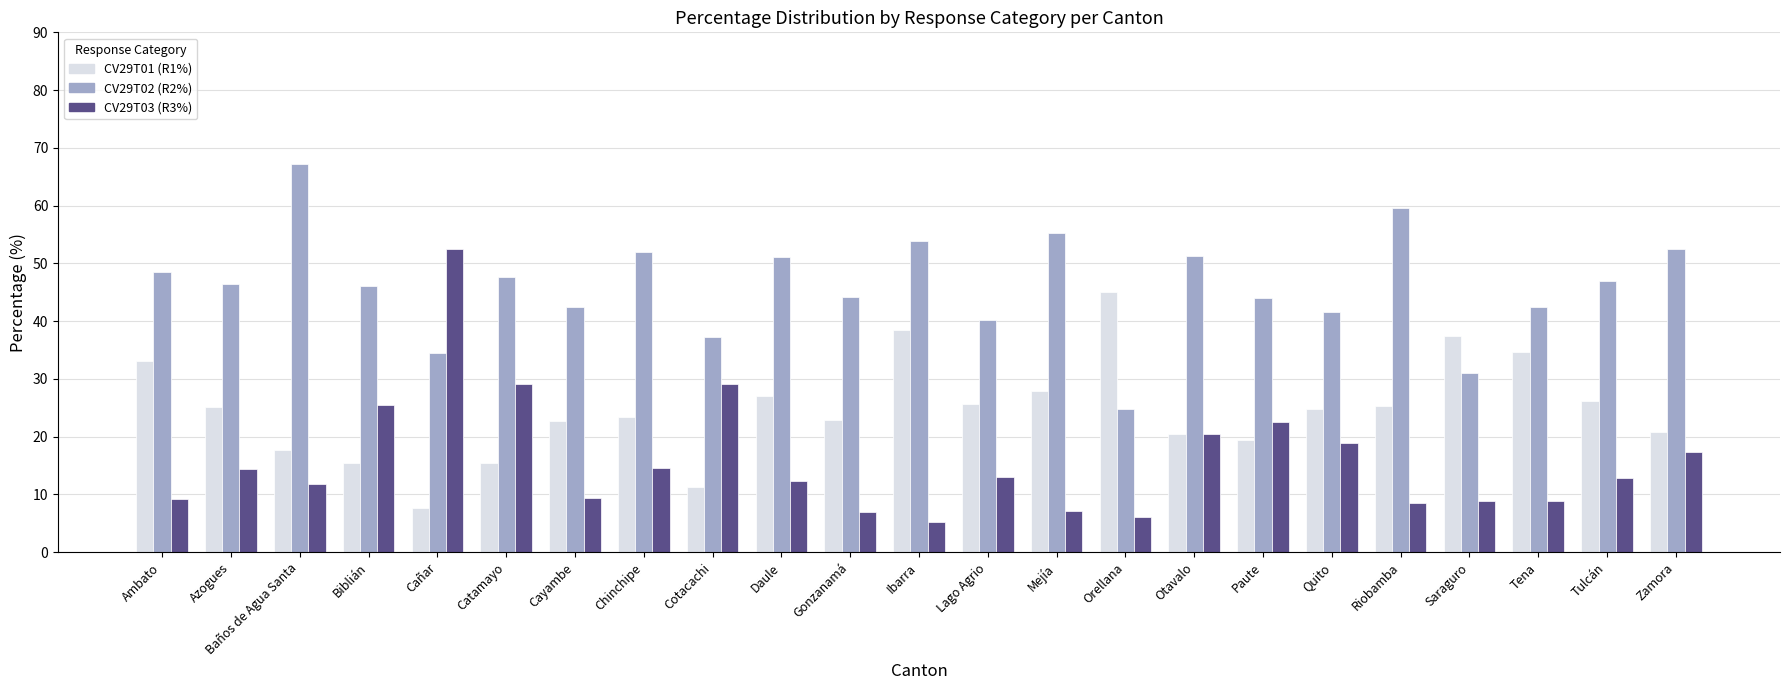

How many distinct data groups are displayed?

3